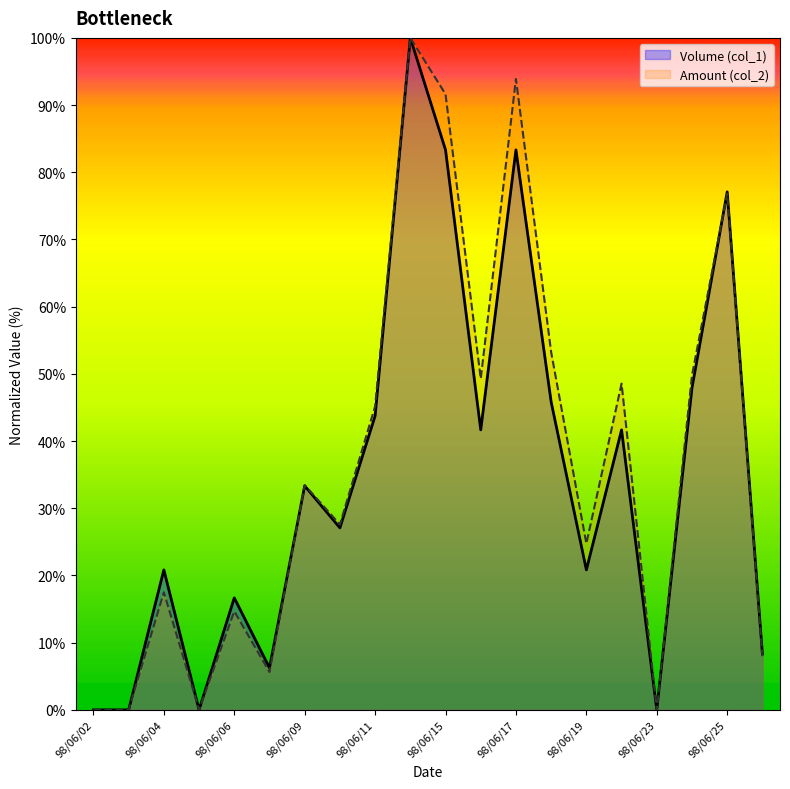

Rank the series at 98/06/05 from lowest to highest value.

Volume (col_1), Amount (col_2)